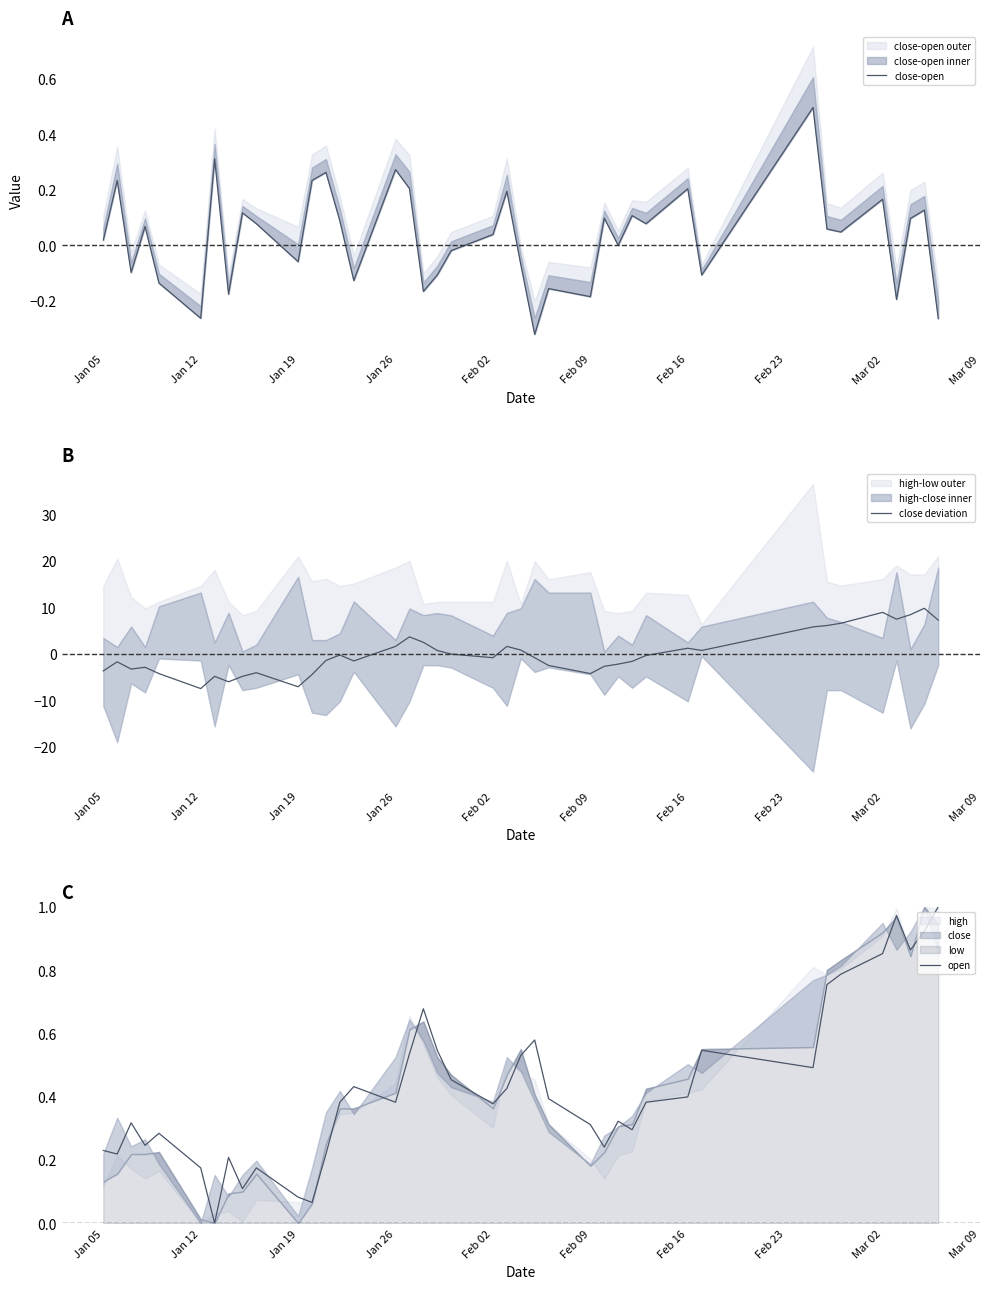

What is the minimum value for close deviation?

-7.5